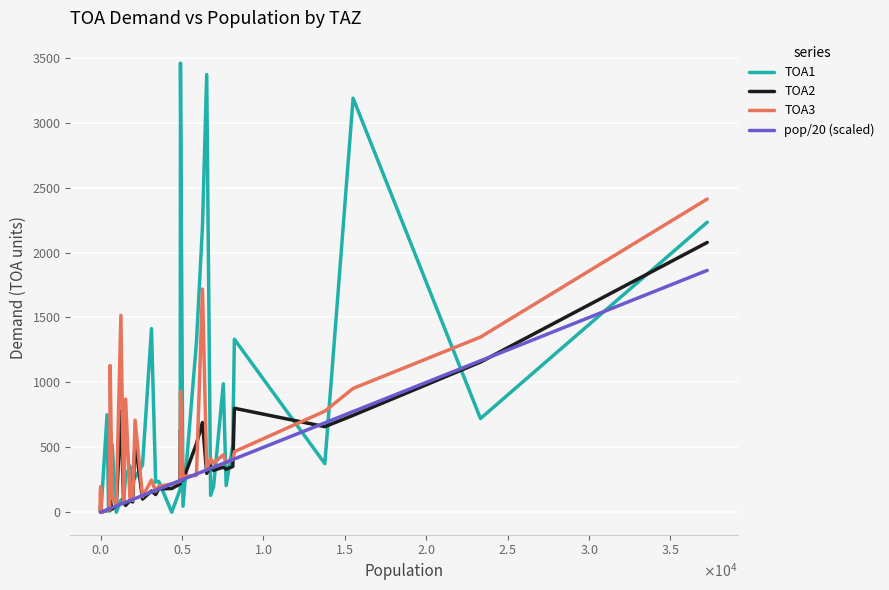

Which series has the largest total across all categories?

TOA1